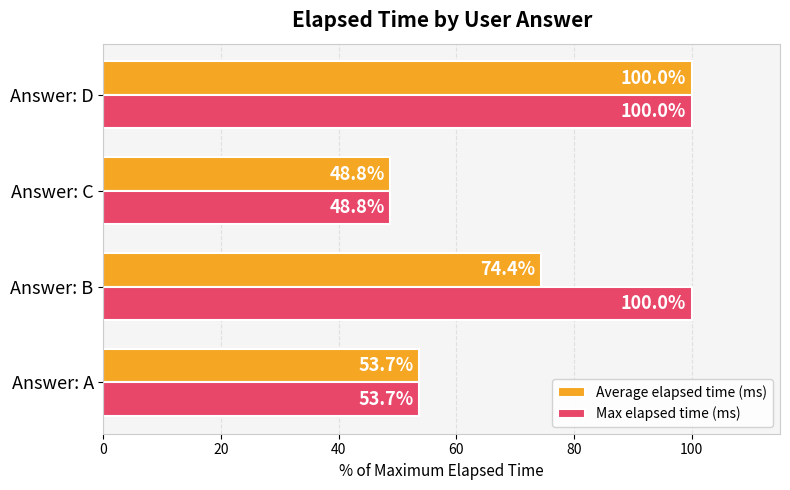

Which series has the largest total across all categories?

Max elapsed time (ms)